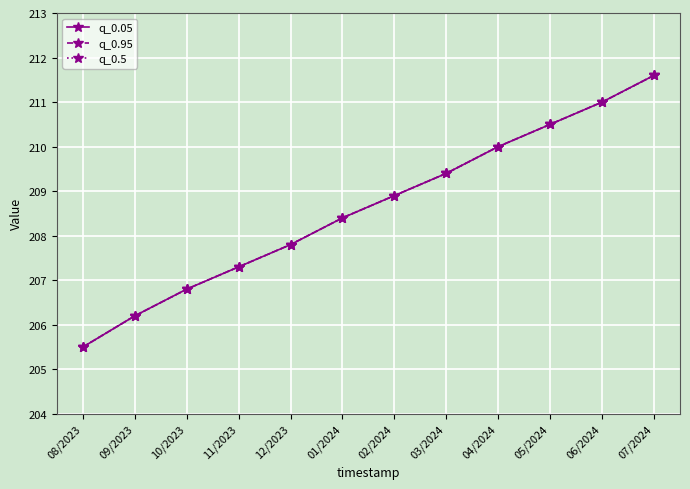

Which series changed the most between 12/2023 and 03/2024?

q_0.05